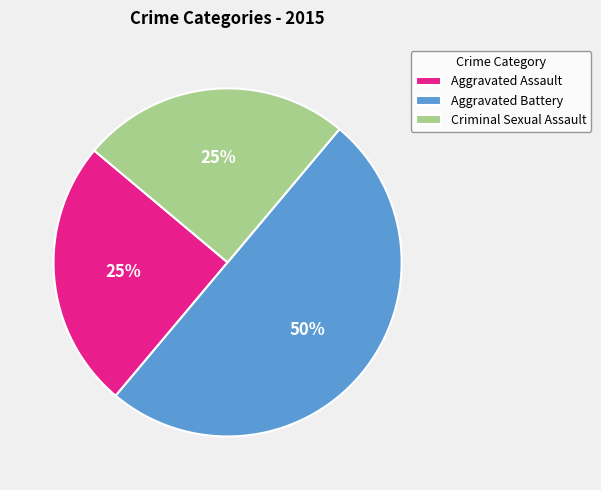

Do Aggravated Assault and Aggravated Battery together represent more than half of the pie?

Yes